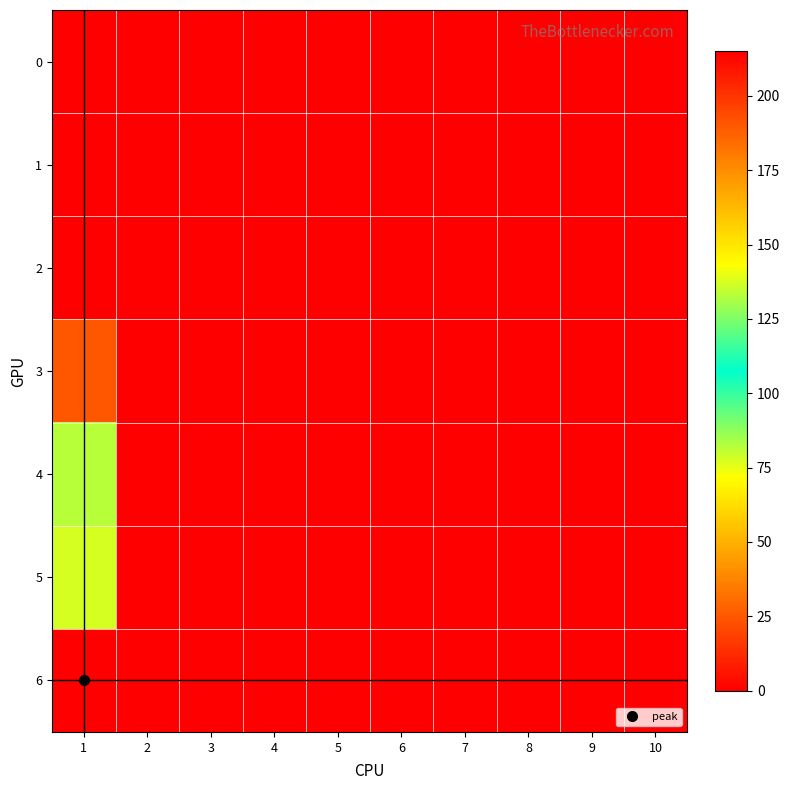

Reading right to left, what are all the values shown in this chart?

0: 10=0	9=0	8=0	7=0	6=0	5=0	4=0	3=0	2=0	1=0
1: 10=0	9=0	8=0	7=0	6=0	5=0	4=0	3=0	2=0	1=0
2: 10=0	9=0	8=0	7=0	6=0	5=0	4=0	3=0	2=0	1=0
3: 10=0	9=0	8=0	7=0	6=0	5=0	4=0	3=0	2=0	1=25
4: 10=0	9=0	8=0	7=0	6=0	5=0	4=0	3=0	2=0	1=82
5: 10=0	9=0	8=0	7=0	6=0	5=0	4=0	3=0	2=0	1=78
6: 10=0	9=0	8=0	7=0	6=0	5=0	4=0	3=0	2=0	1=215